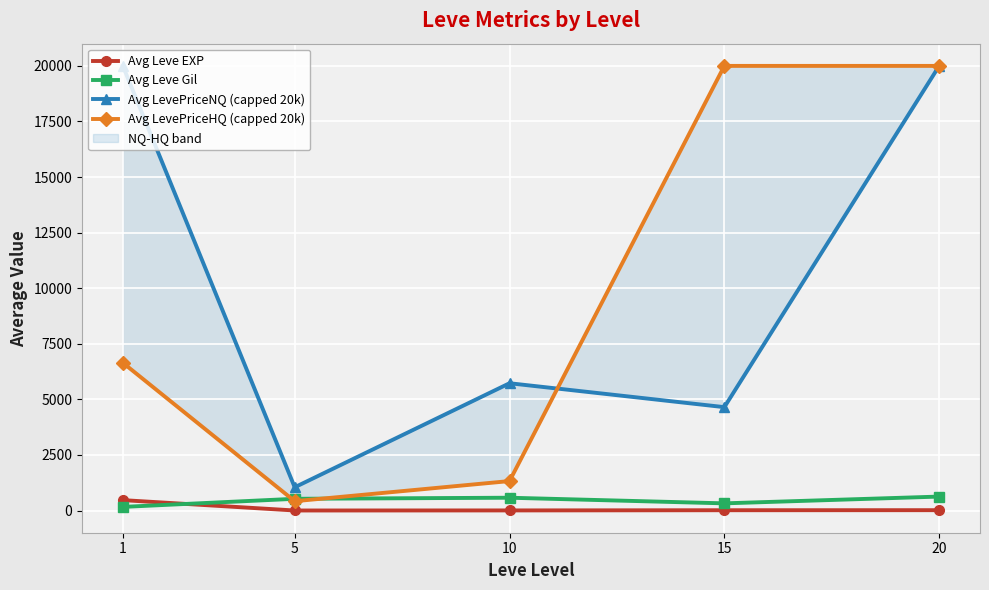

Rank the series at 1 from lowest to highest value.

Avg Leve Gil, Avg Leve EXP, Avg LevePriceHQ (capped 20k), Avg LevePriceNQ (capped 20k)